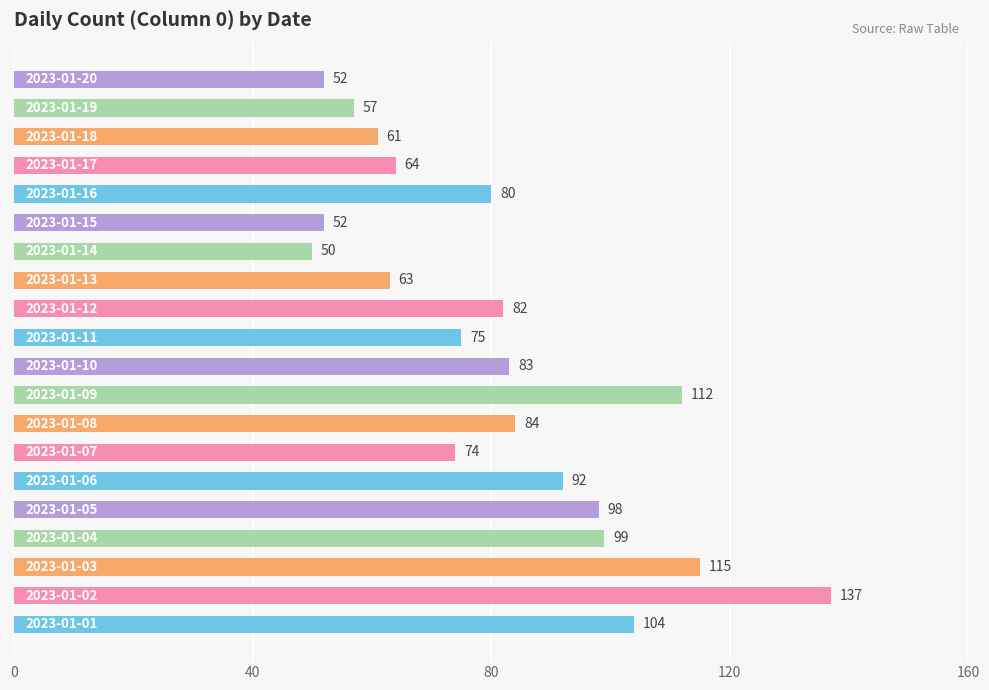

What is the maximum value shown in the chart?

137